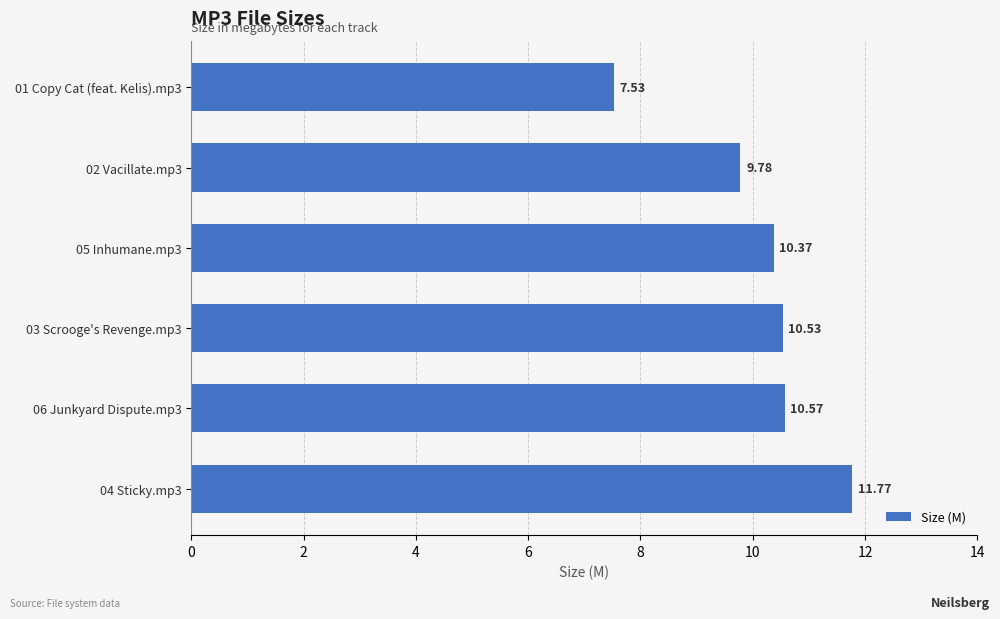

What is the difference between the maximum and minimum values?

4.2